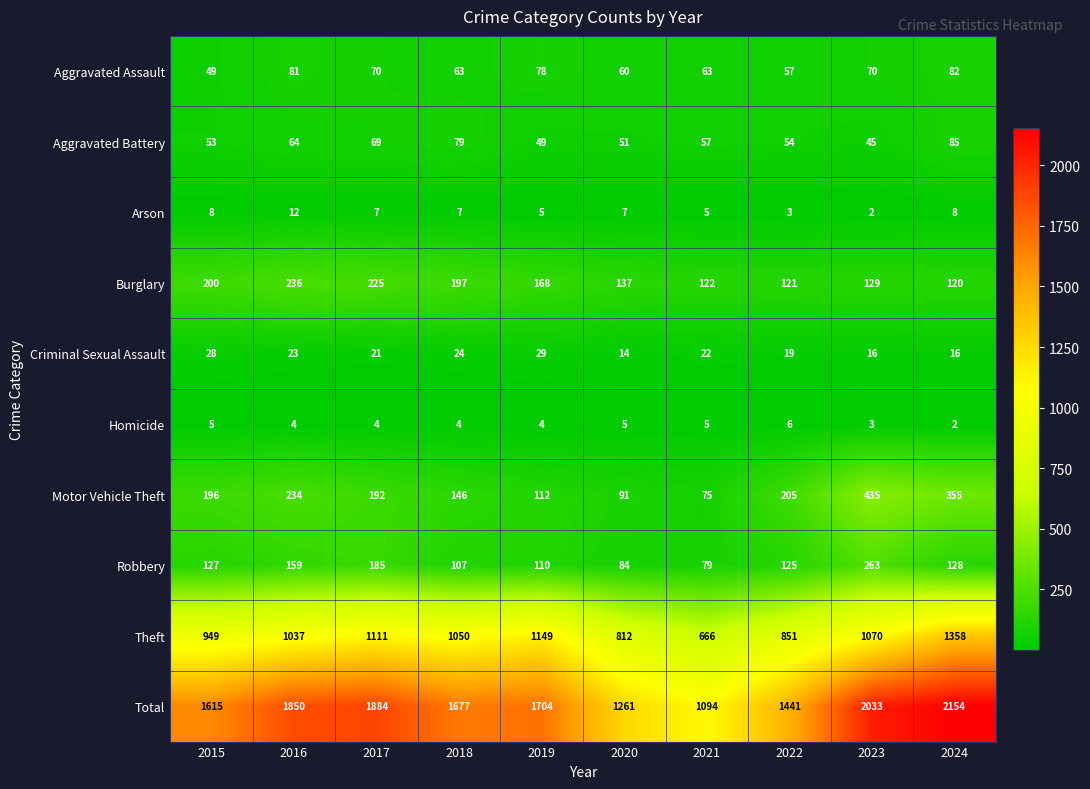

True or false: Burglary has a value of 197 at 2018.

True